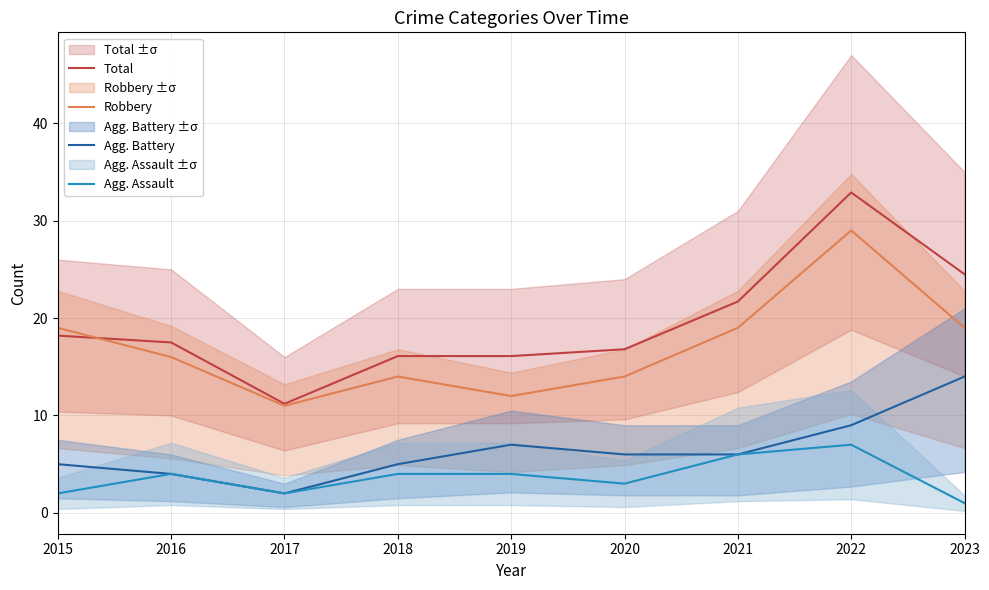

Reading right to left, extract all data points from this chart.

Total: 2023=24.5	2022=32.9	2021=21.7	2020=16.8	2019=16.1	2018=16.1	2017=11.2	2016=17.5	2015=18.2
Robbery: 2023=19.0	2022=29.0	2021=19.0	2020=14.0	2019=12.0	2018=14.0	2017=11.0	2016=16.0	2015=19.0
Agg. Battery: 2023=14.0	2022=9.0	2021=6.0	2020=6.0	2019=7.0	2018=5.0	2017=2.0	2016=4.0	2015=5.0
Agg. Assault: 2023=1.0	2022=7.0	2021=6.0	2020=3.0	2019=4.0	2018=4.0	2017=2.0	2016=4.0	2015=2.0